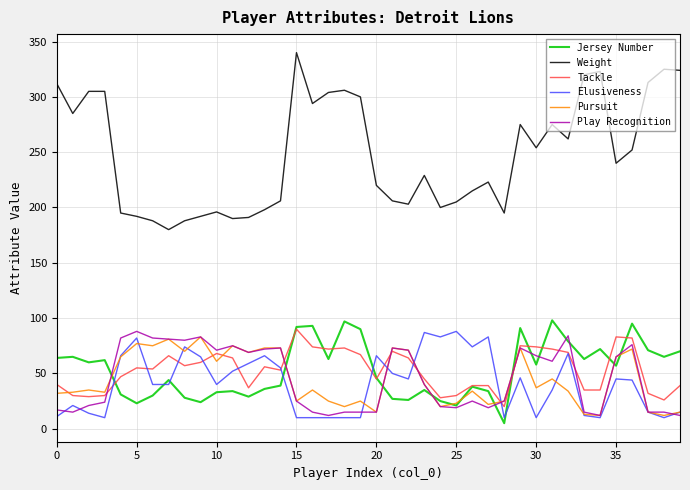

What is the maximum value shown in the chart?

340